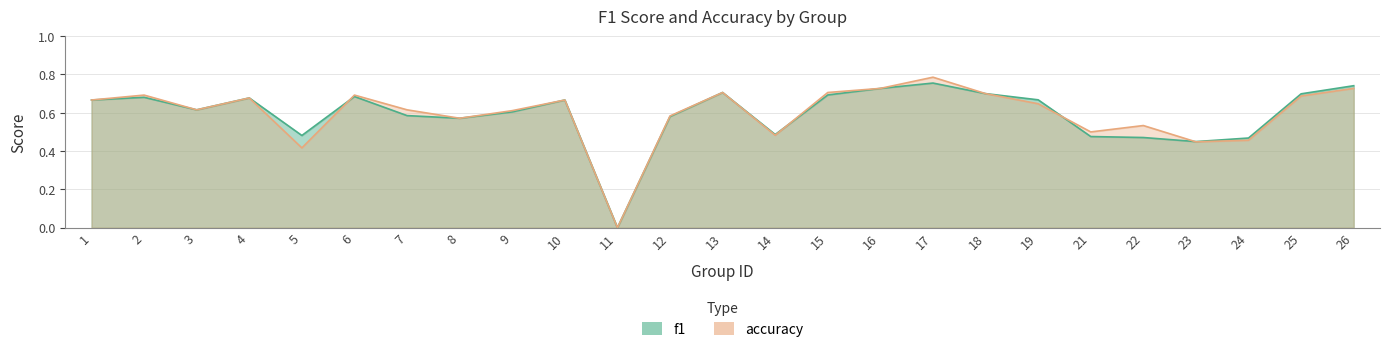

How many data points in accuracy are above 0?

24